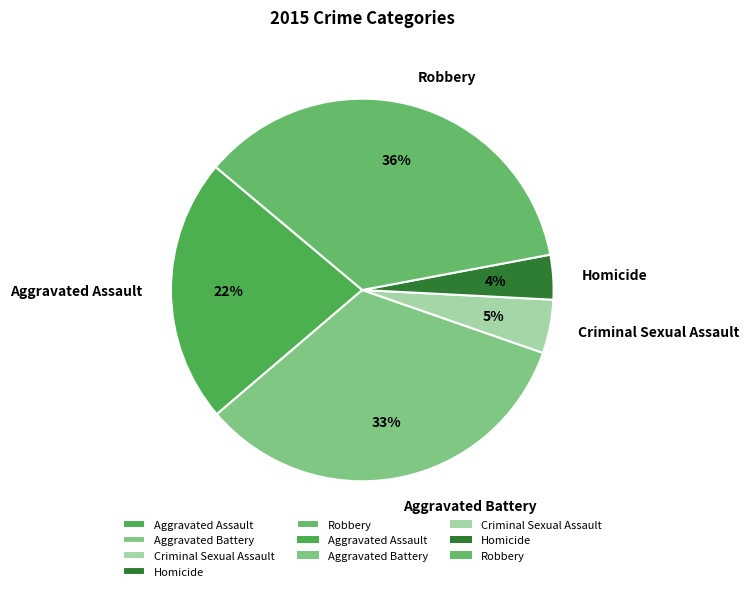

True or false: Criminal Sexual Assault accounts for 5% of the total.

True